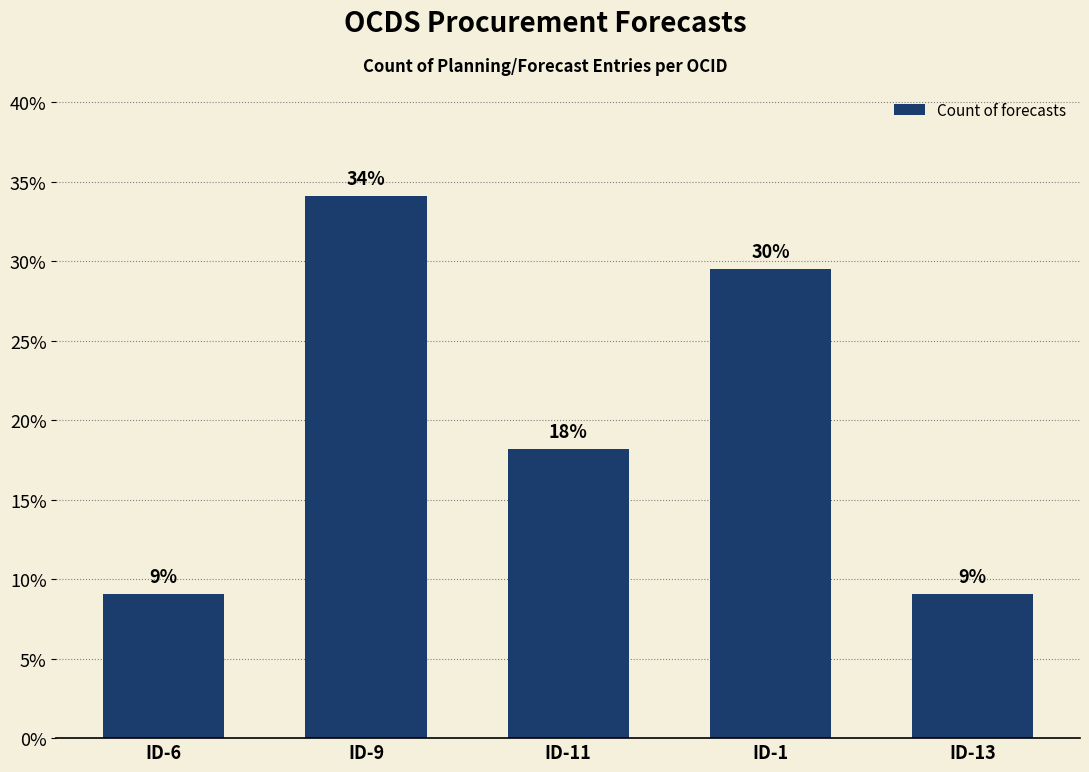

How many bars are there in total?

5